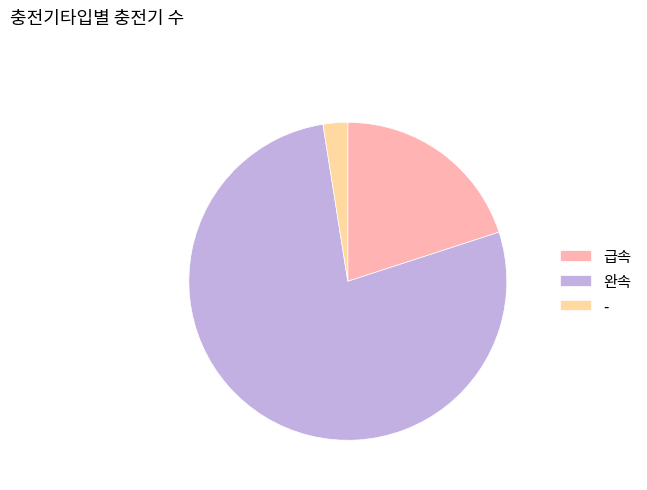

The 완속 slice represents 86% of the pie. True or false?

False